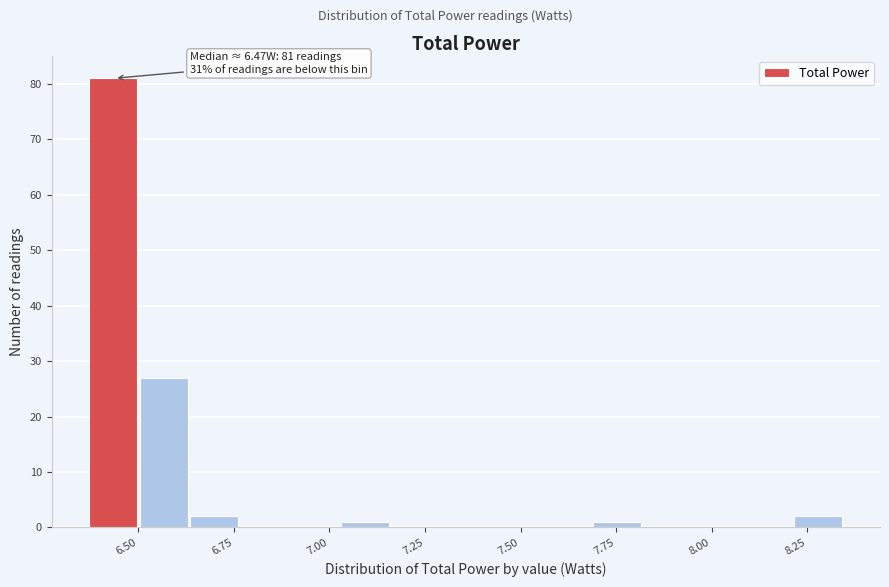

Around what value on the x-axis is the tallest bar? Give the approximate position of its centre, as read against the axis.

6.45